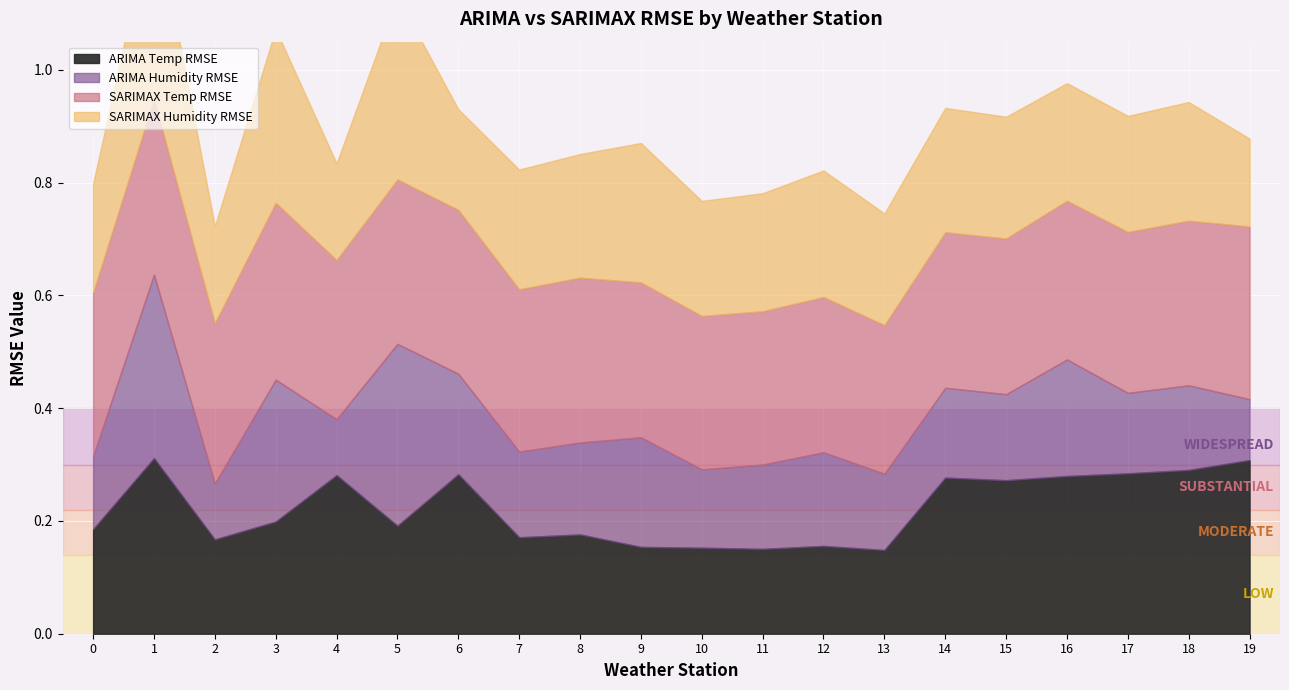

Reading left to right, list all the values displayed in this chart.

ARIMA Temp RMSE: 0=0.2	1=0.3	2=0.2	3=0.2	4=0.3	5=0.2	6=0.3	7=0.2	8=0.2	9=0.2	10=0.2	11=0.2	12=0.2	13=0.1	14=0.3	15=0.3	16=0.3	17=0.3	18=0.3	19=0.3
ARIMA Humidity RMSE: 0=0.1	1=0.3	2=0.1	3=0.3	4=0.1	5=0.3	6=0.2	7=0.2	8=0.2	9=0.2	10=0.1	11=0.1	12=0.2	13=0.1	14=0.2	15=0.2	16=0.2	17=0.1	18=0.2	19=0.1
SARIMAX Temp RMSE: 0=0.3	1=0.3	2=0.3	3=0.3	4=0.3	5=0.3	6=0.3	7=0.3	8=0.3	9=0.3	10=0.3	11=0.3	12=0.3	13=0.3	14=0.3	15=0.3	16=0.3	17=0.3	18=0.3	19=0.3
SARIMAX Humidity RMSE: 0=0.2	1=0.3	2=0.2	3=0.3	4=0.2	5=0.3	6=0.2	7=0.2	8=0.2	9=0.2	10=0.2	11=0.2	12=0.2	13=0.2	14=0.2	15=0.2	16=0.2	17=0.2	18=0.2	19=0.2